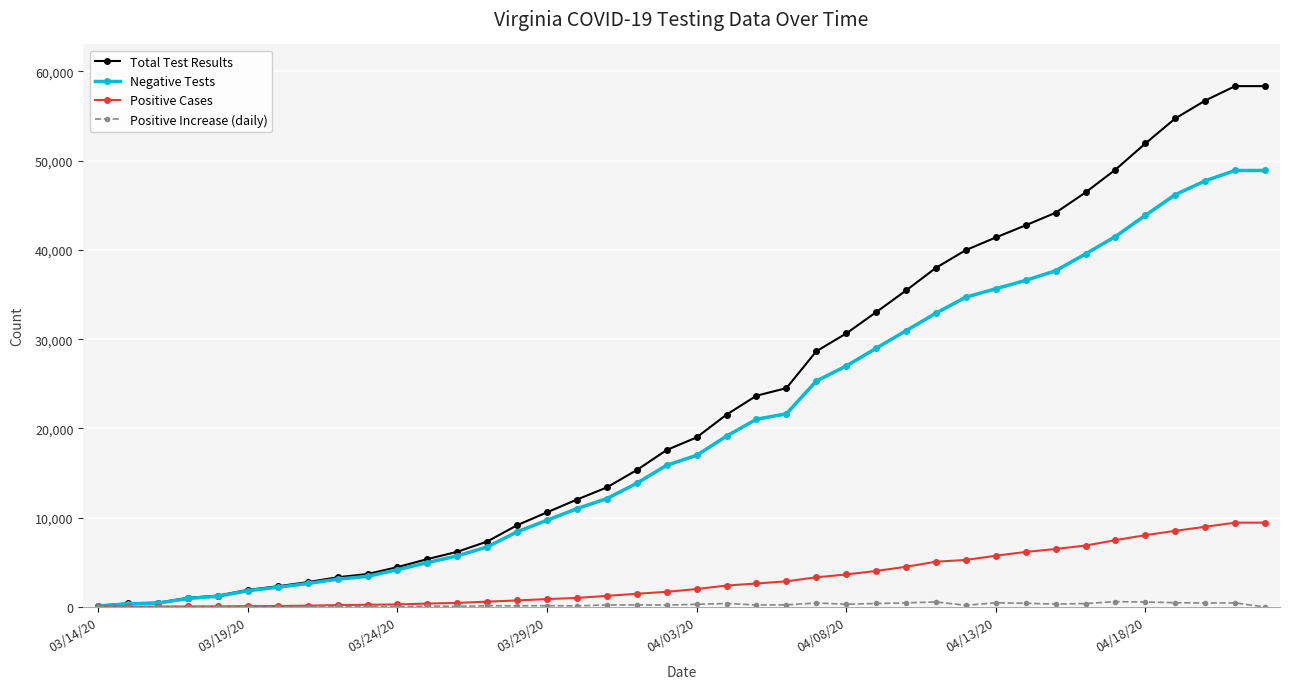

Which series has the widest spread of values?

Total Test Results